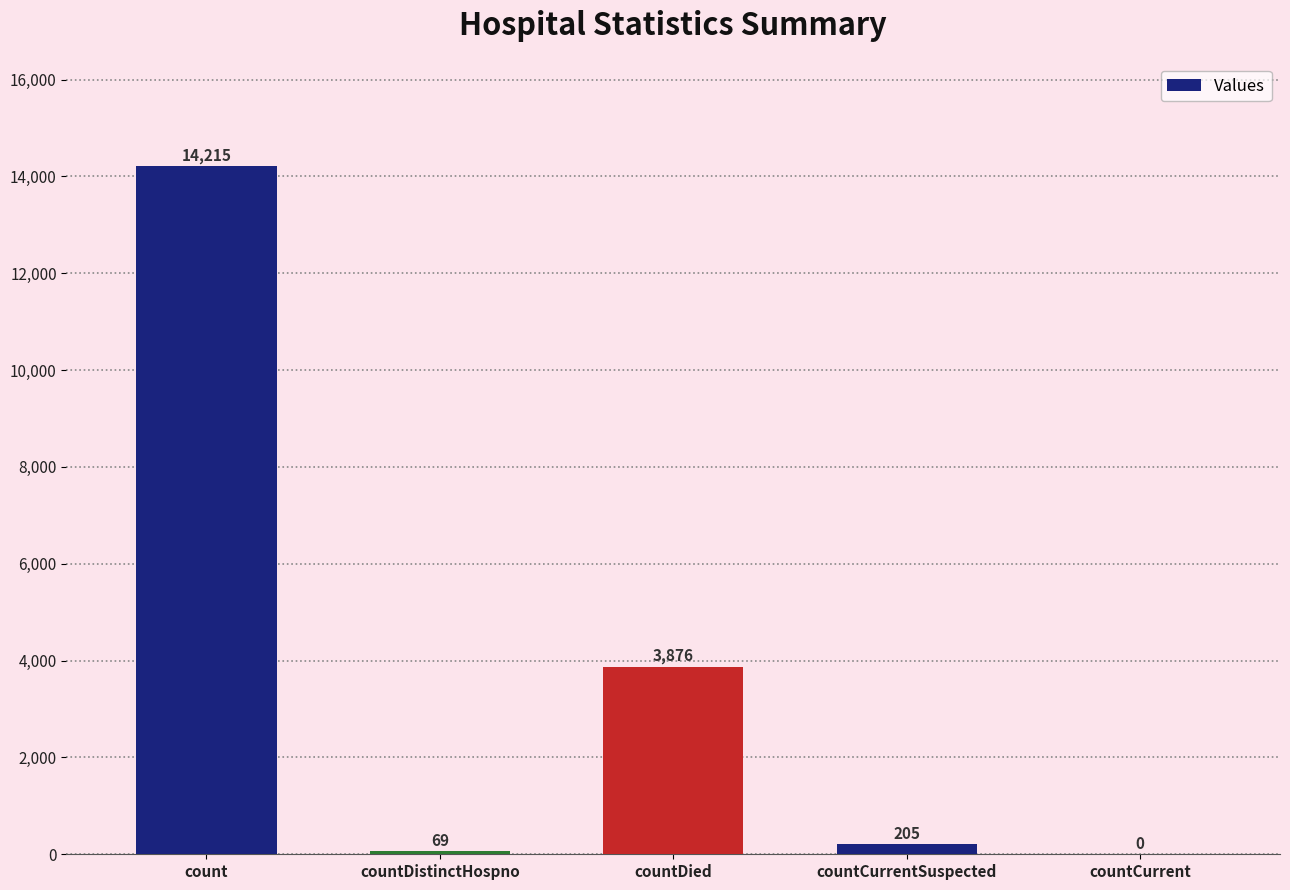

What is the sum of all values?

18365